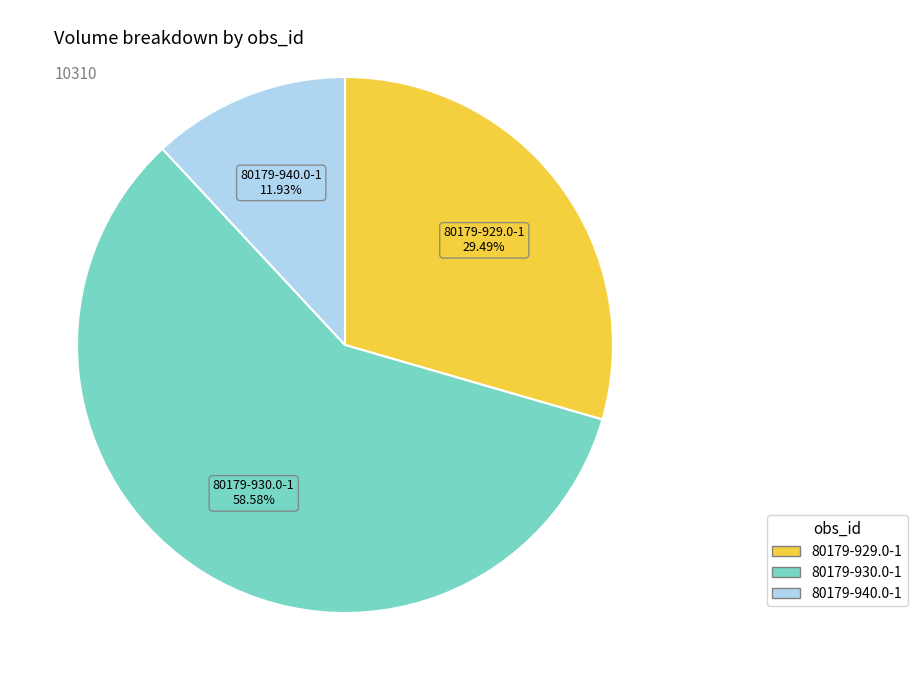

Combined, do 80179-929.0-1 and 80179-930.0-1 account for over 50%?

Yes